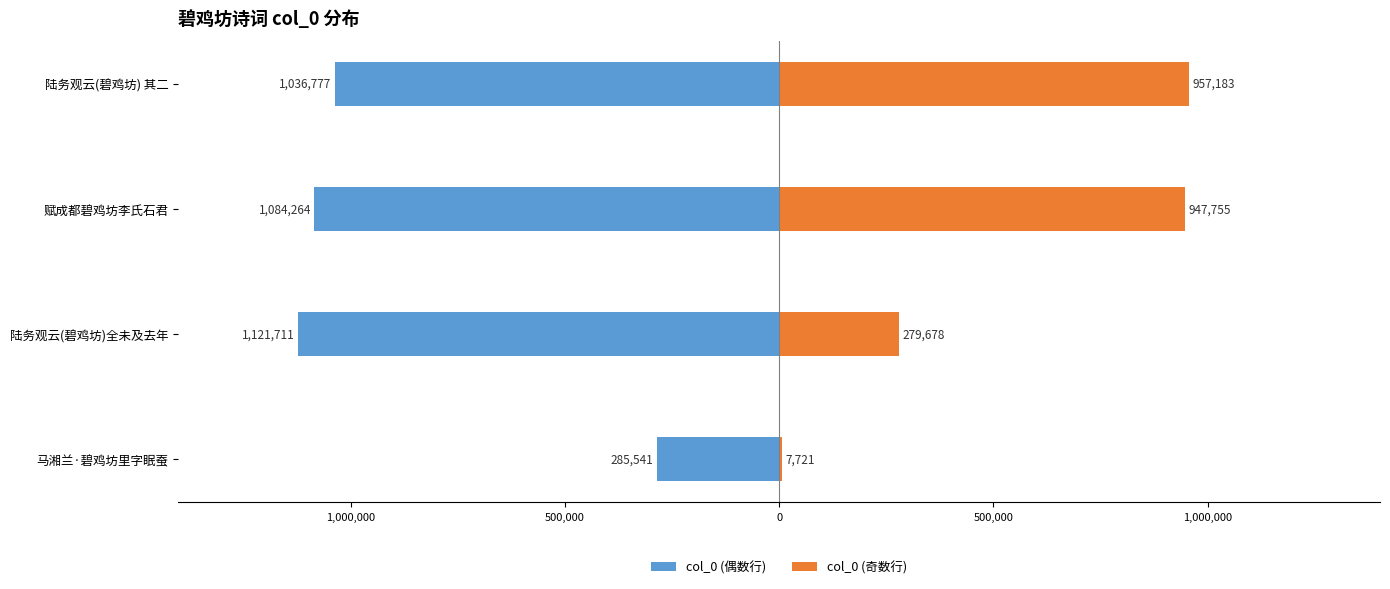

True or false: col_0 (偶数行) has a value of -1606300 at 陆务观云(碧鸡坊) 其二.

False